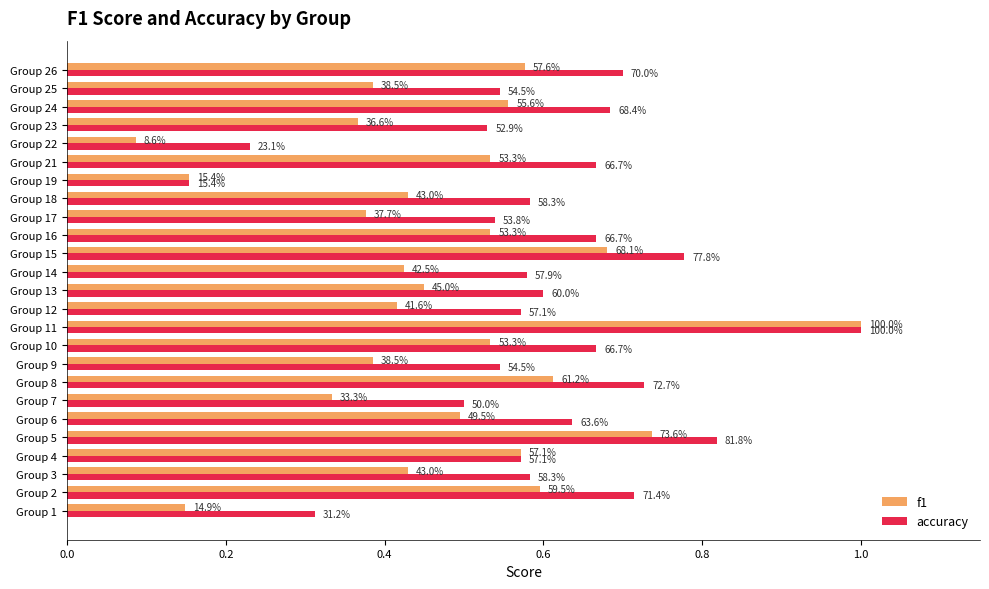

List the series in order of their overall mean, lowest first.

f1, accuracy